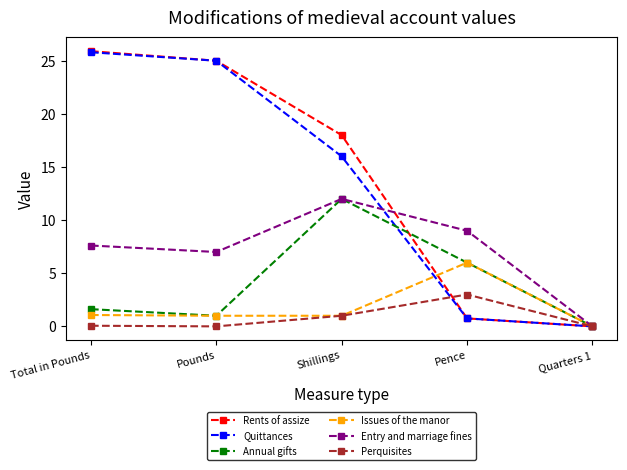

How many positive values does the Quittances series have?

4